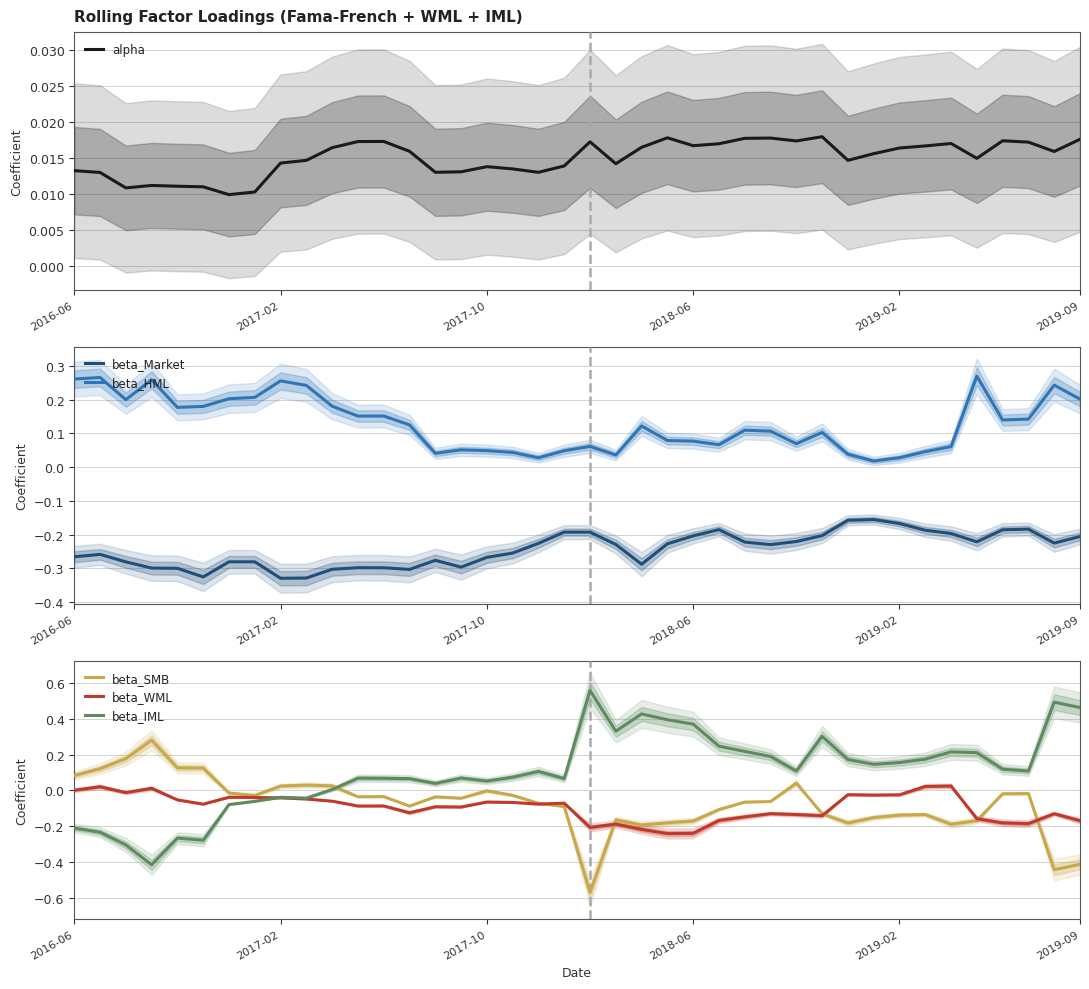

True or false: beta_IML and beta_SMB intersect in this chart.

True